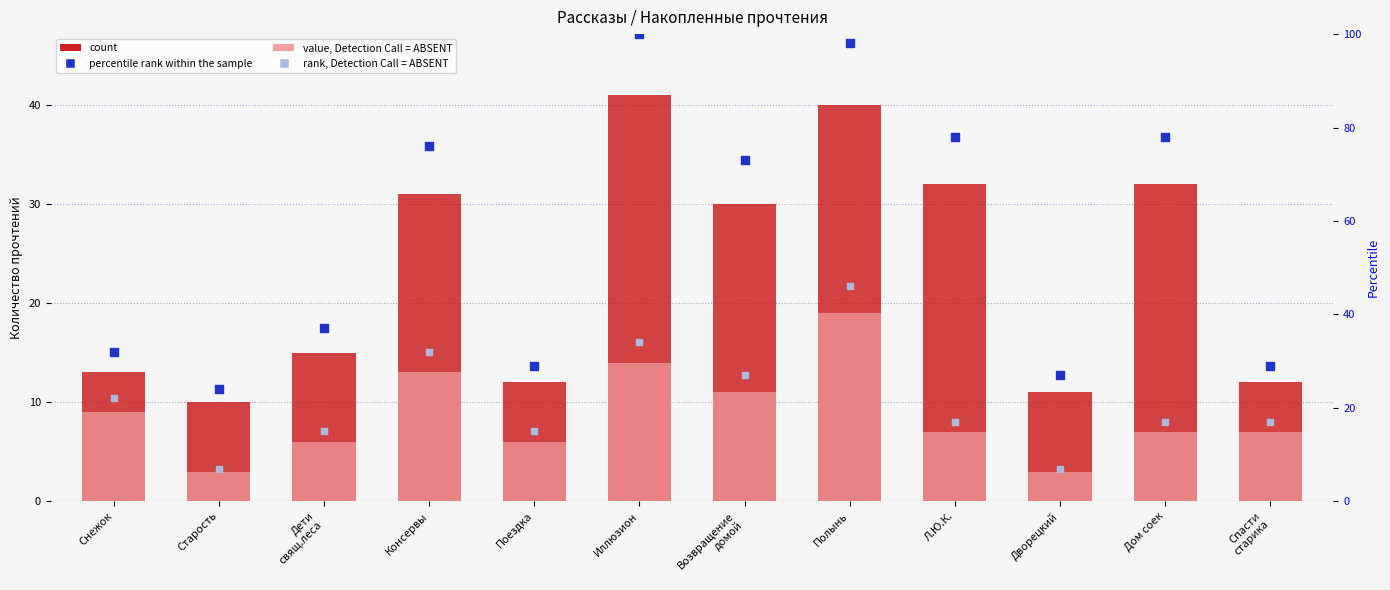

What is the total value across all series at Л.Ю.К.?

134